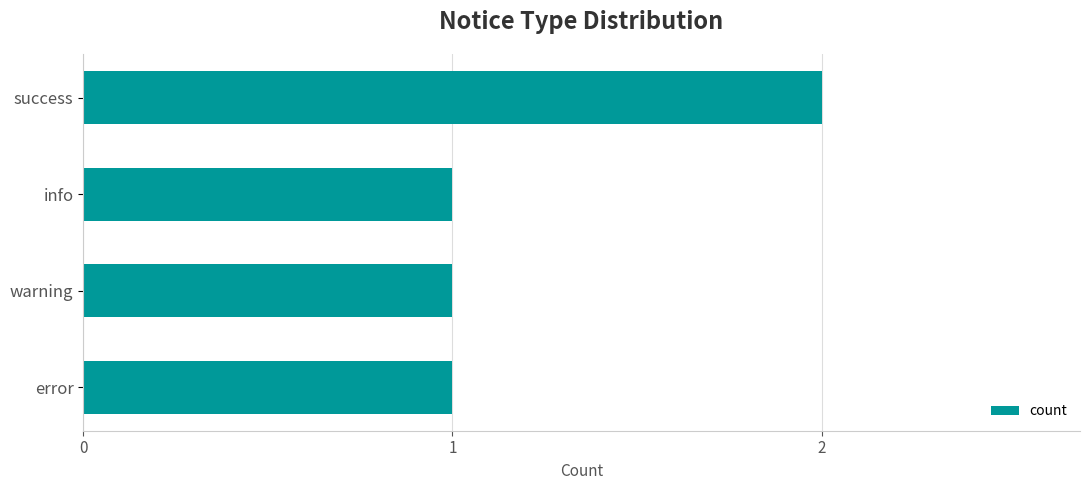

How many bars are there in total?

4